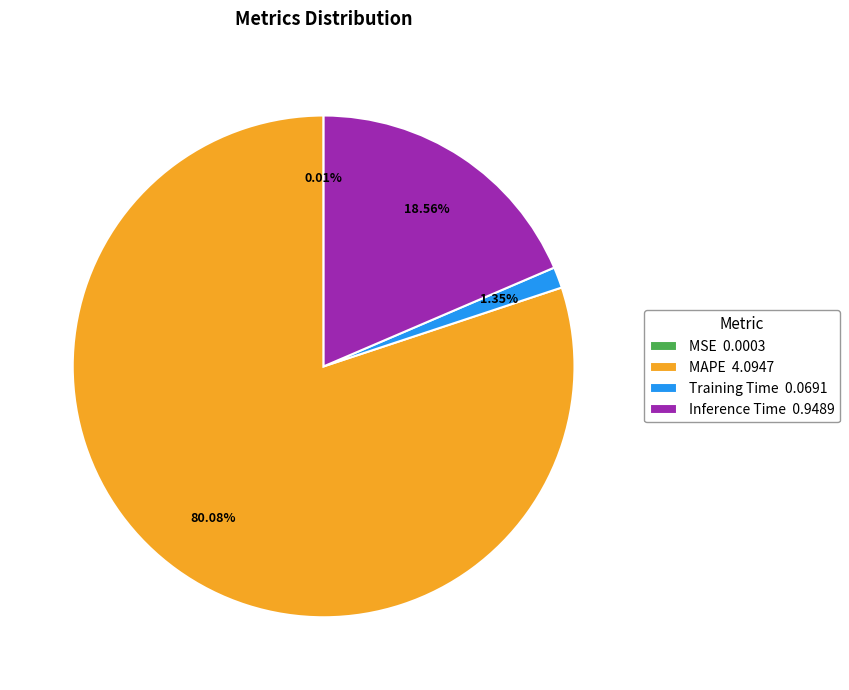

The Training Time slice represents 1% of the pie. True or false?

True